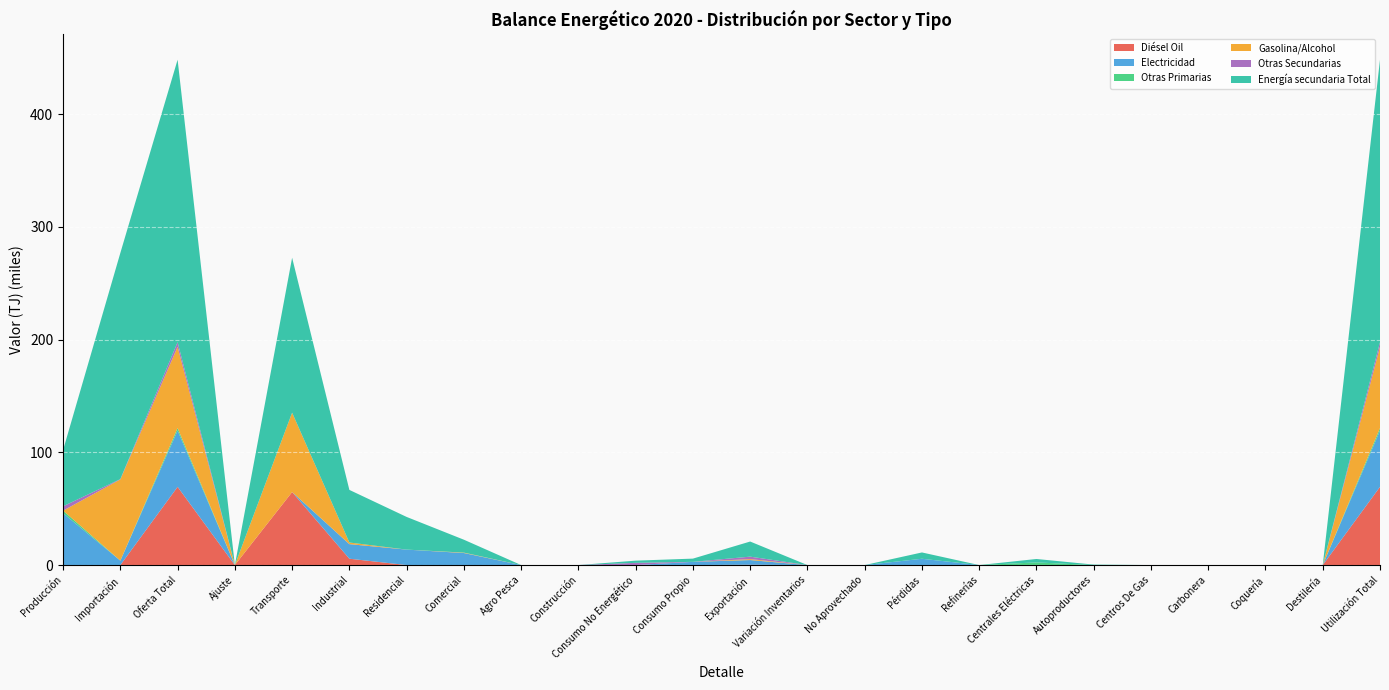

Reading left to right, list all the values displayed in this chart.

Diésel Oil: 0.0	0.0	69387.6	0.0	64790.0	5633.9	0.0	0.0	0.0	0.0	0.0	0.0	280.7	-1439.8	0.0	0.0	0.0	122.8	0.0	0.0	0.0	0.0	0.0	69387.6
Electricidad: 46061.2	3902.1	49963.3	0.0	0.0	12940.3	13719.6	10689.4	0.0	0.0	0.0	2859.1	4159.1	0.0	0.0	5595.8	0.0	0.0	0.0	0.0	0.0	0.0	0.0	49963.3
Otras Primarias: 2224.7	0.0	2224.7	0.0	0.0	0.0	0.0	0.0	0.0	0.0	0.0	0.0	0.0	0.0	0.0	0.0	0.0	2224.7	0.0	0.0	0.0	0.0	0.0	2224.7
Gasolina/Alcohol: 0.0	72105.5	72105.5	0.0	70429.5	1443.6	0.0	360.9	0.0	0.0	0.0	0.0	850.8	-979.3	0.0	0.0	0.0	0.0	0.0	0.0	0.0	0.0	0.0	72105.5
Otras Secundarias: 3859.0	269.4	4128.5	0.0	0.0	0.0	0.0	0.0	0.0	0.0	1960.7	0.0	2182.5	-14.7	0.0	0.0	0.0	0.0	0.0	0.0	0.0	0.0	0.0	4128.5
Energía secundaria Total: 49920.2	200658.9	250579.2	0.1	137465.0	46673.0	28983.3	11447.0	0.0	0.0	1960.7	2859.1	13405.2	-1276.6	0.0	5595.8	0.0	3049.6	416.9	0.0	0.0	0.0	0.0	250579.2